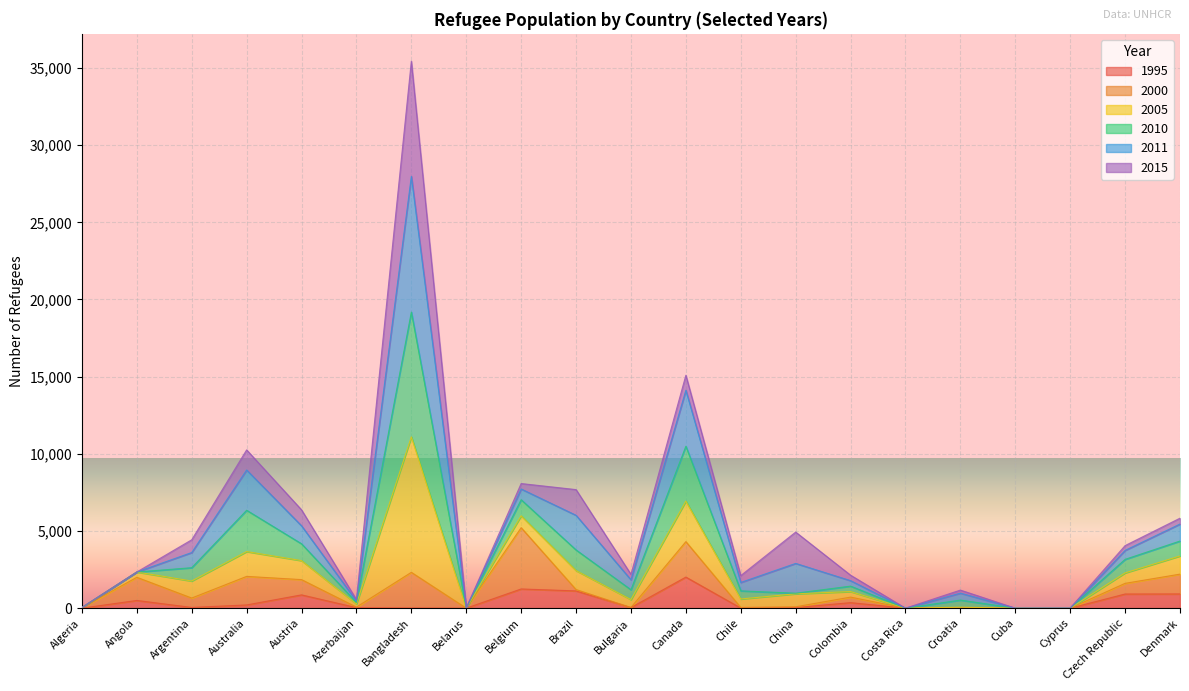

The 1995 series shows 9 at Bulgaria. True or false?

False